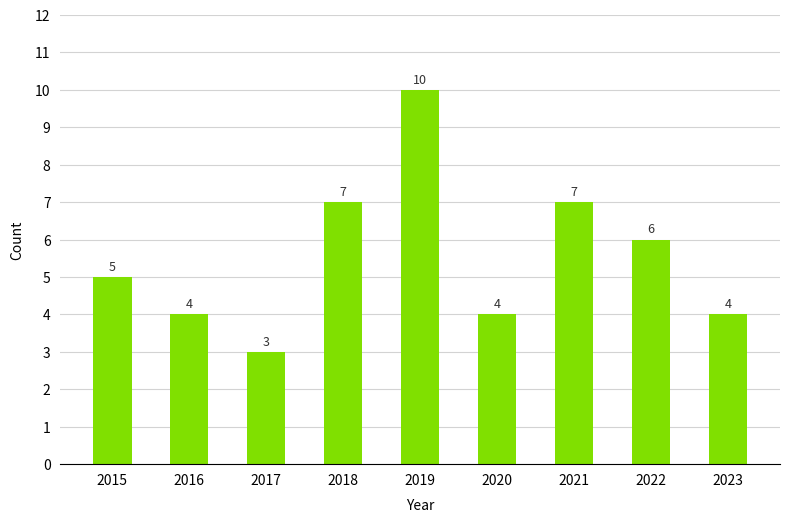

The value at 2018 is 10. True or false?

False